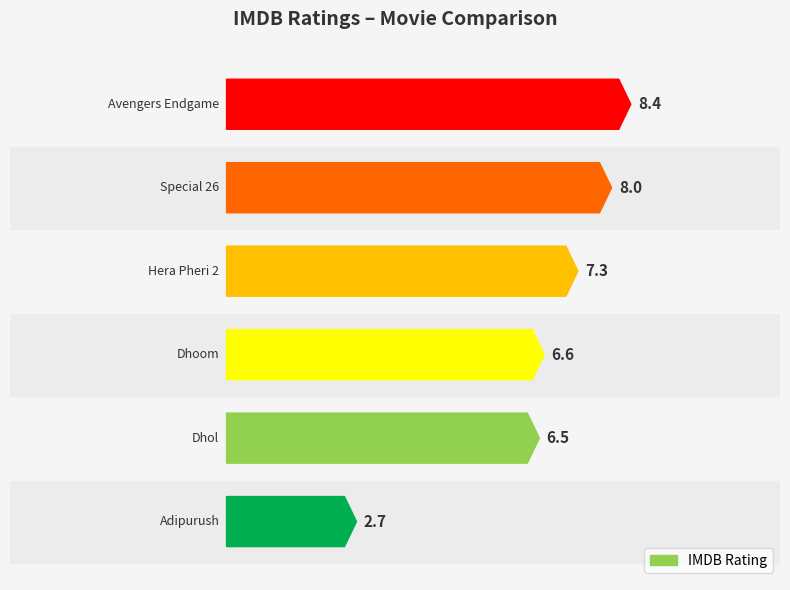

Are the bars grouped side by side (vs. stacked)?

No